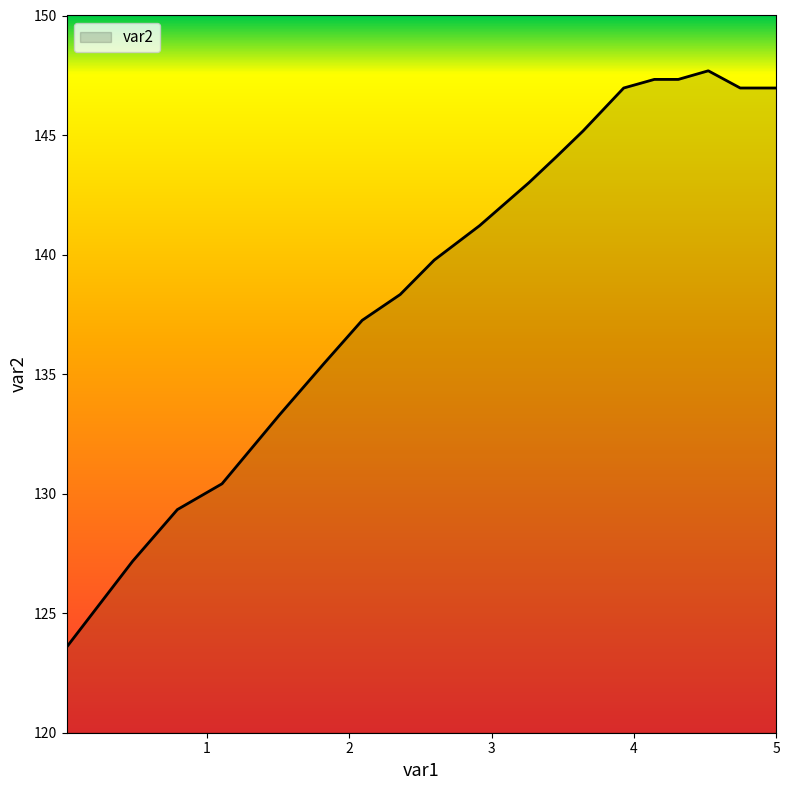

What is the difference between the maximum and minimum values?

24.1